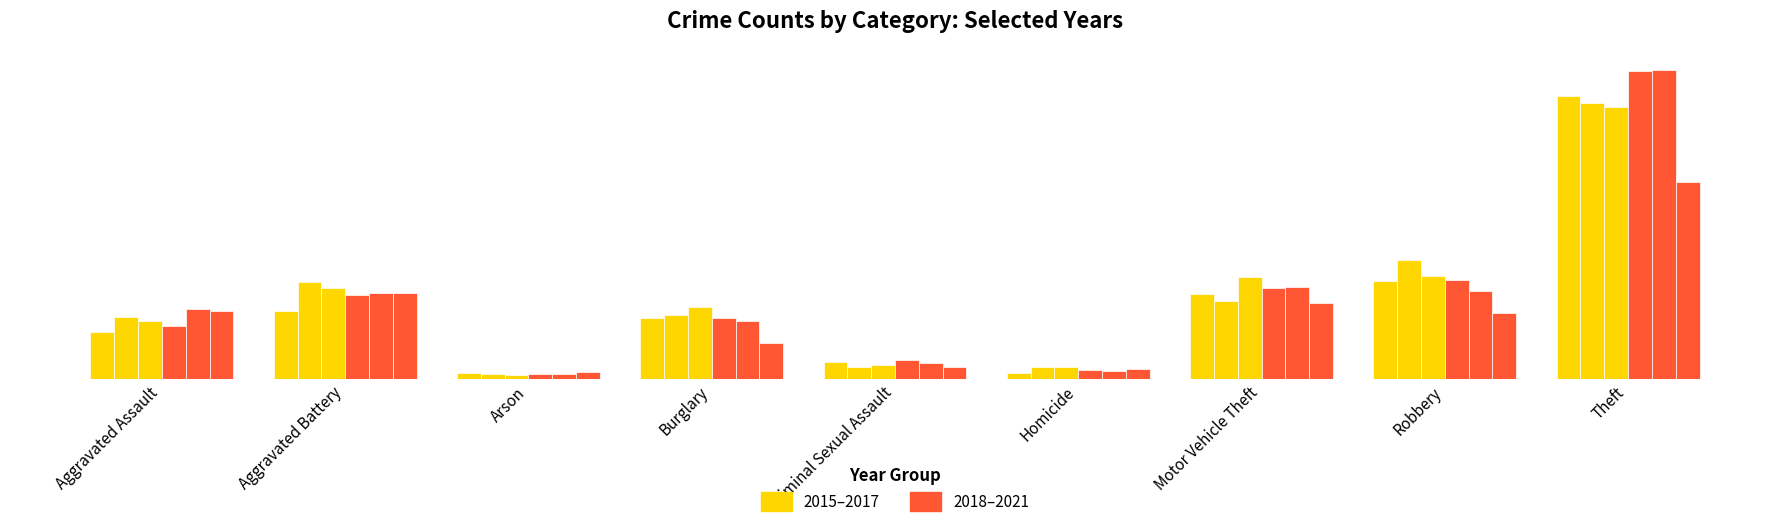

Are the bars grouped side by side (vs. stacked)?

Yes